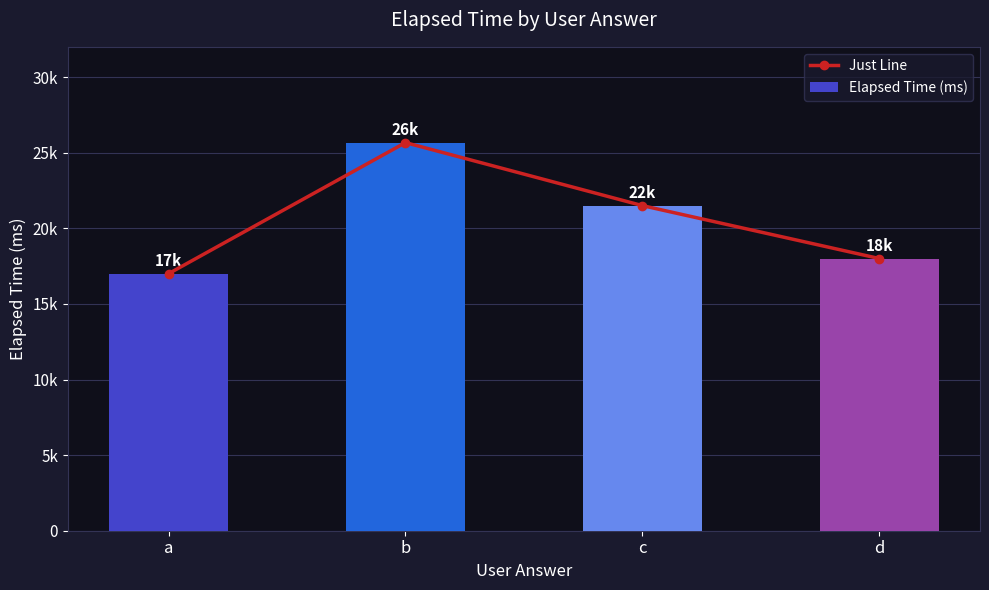

How many series are shown in this chart?

2